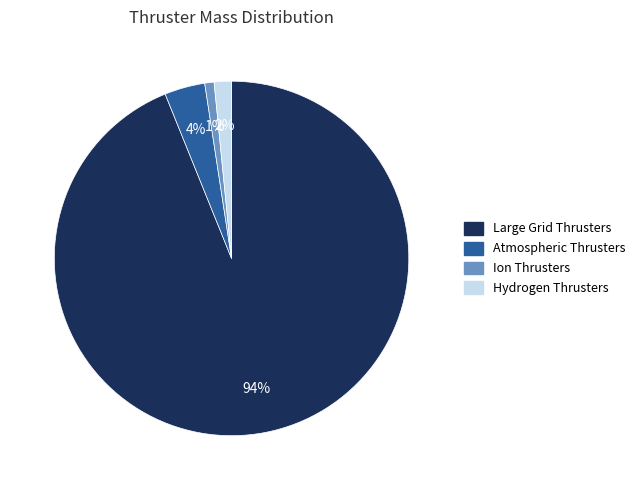

To the nearest percent, what is the average slice percentage?

25%